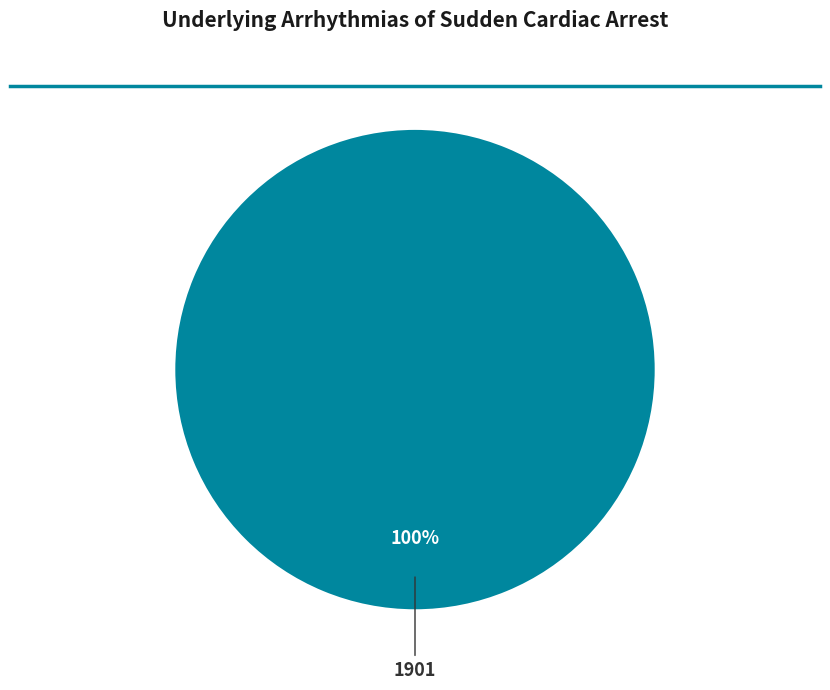

How many slices are in this pie chart?

1